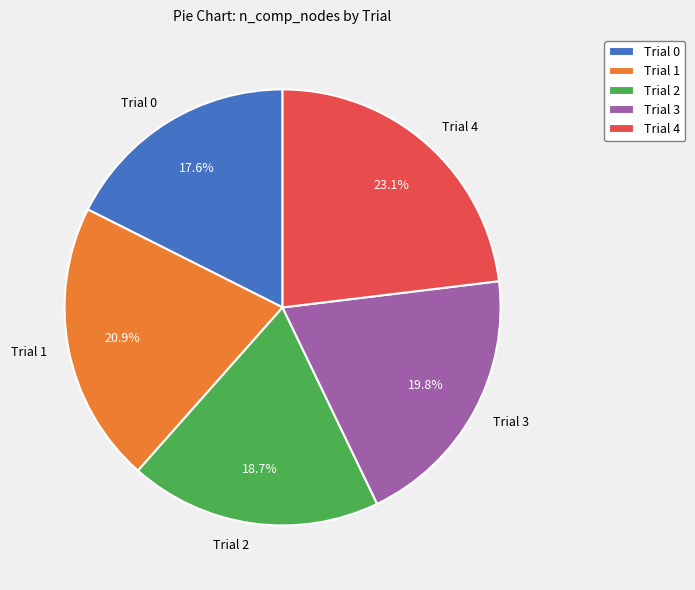

Combined, what portion of the pie is Trial 3 and Trial 0?

37.4%